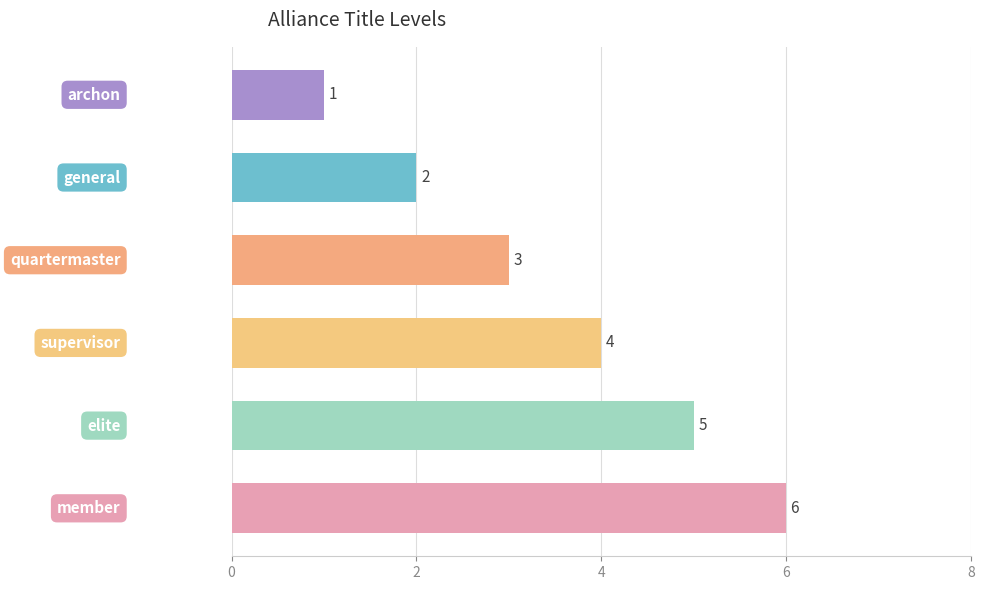

Count the values in the range 2 to 5.

4